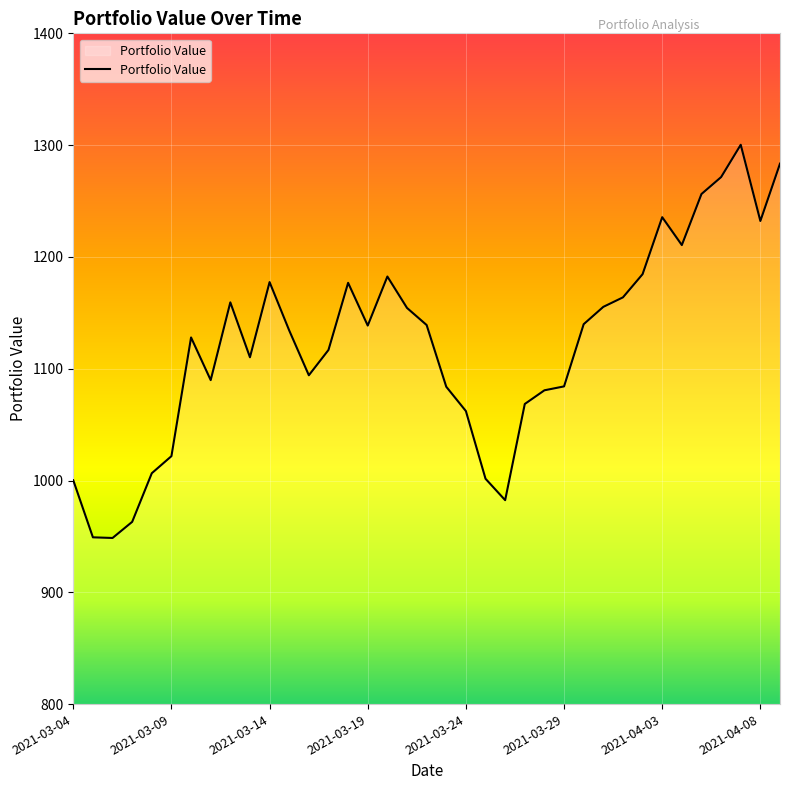

What is the greatest value displayed?

1300.3